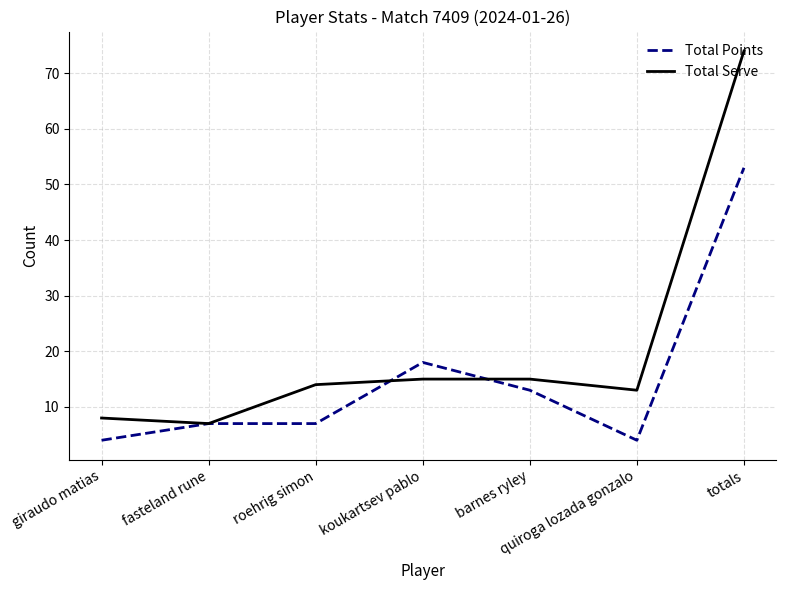

Reading right to left, what are all the values shown in this chart?

Total Points: totals=53	quiroga lozada gonzalo=4	barnes ryley=13	koukartsev pablo=18	roehrig simon=7	fasteland rune=7	giraudo matias=4
Total Serve: totals=74	quiroga lozada gonzalo=13	barnes ryley=15	koukartsev pablo=15	roehrig simon=14	fasteland rune=7	giraudo matias=8